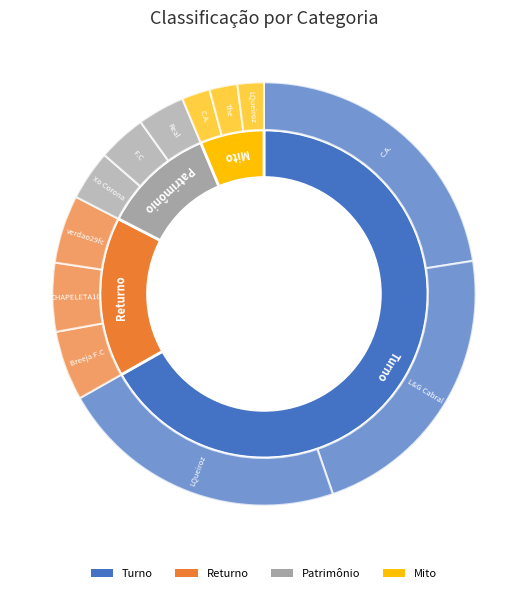

Is Patrimônio the majority of the pie?

No